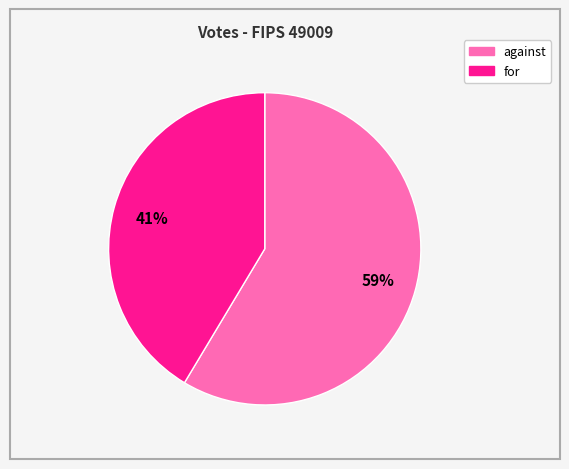

Which slice is the smallest?

for